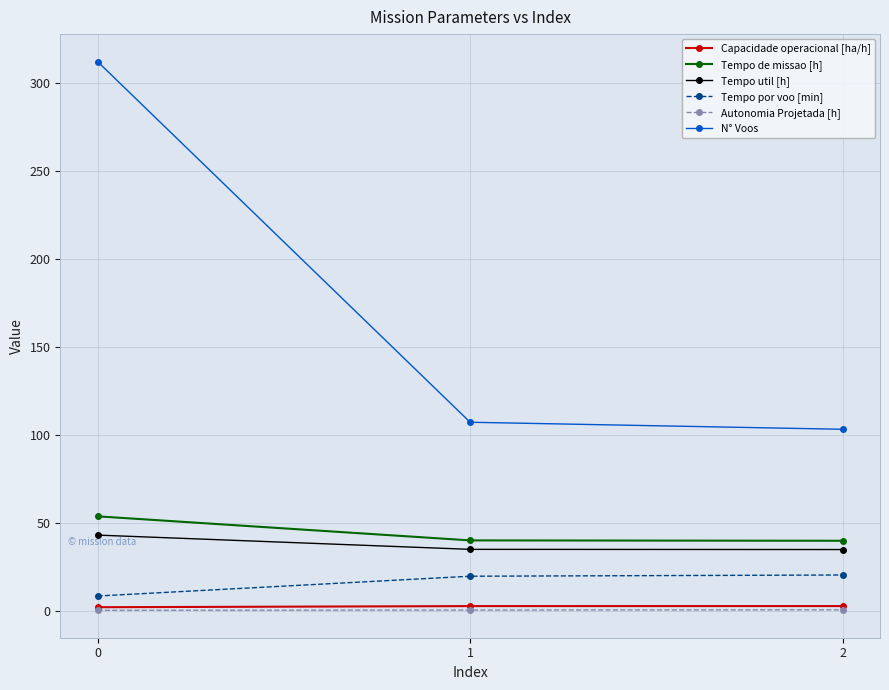

Which series has the widest spread of values?

N° Voos